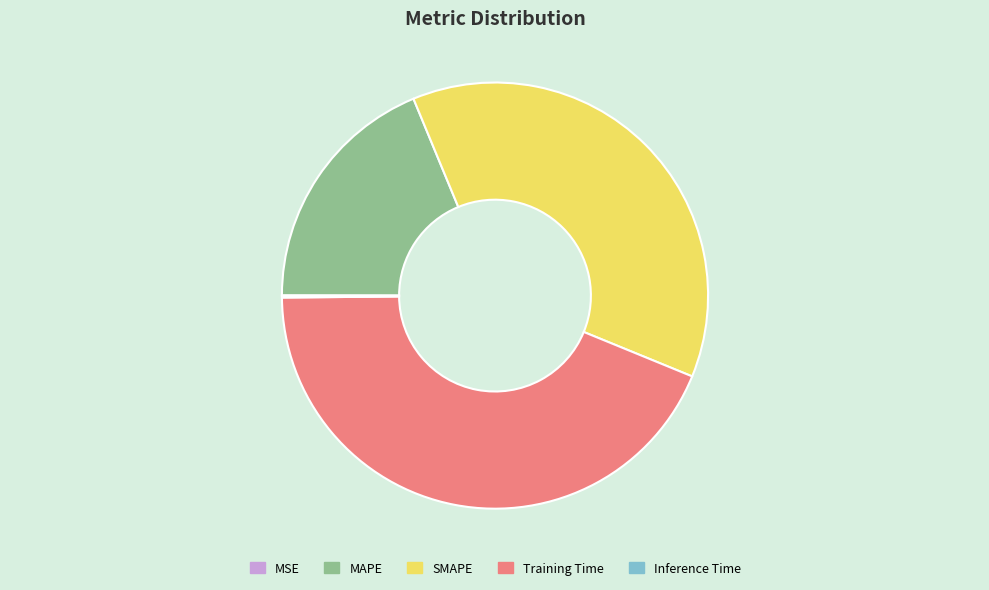

Is there any slice that represents more than half of the pie?

No